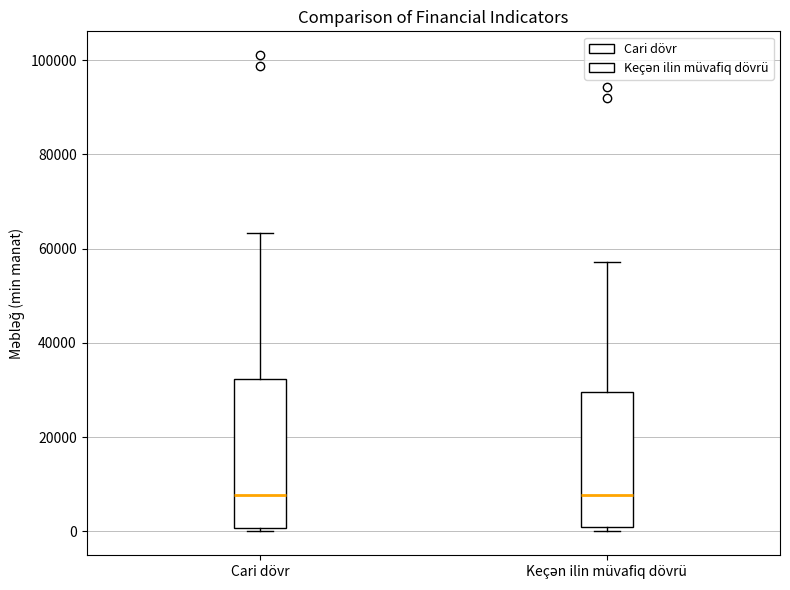

Which box is the tallest, from its lower edge to its upper edge?

Cari dövr